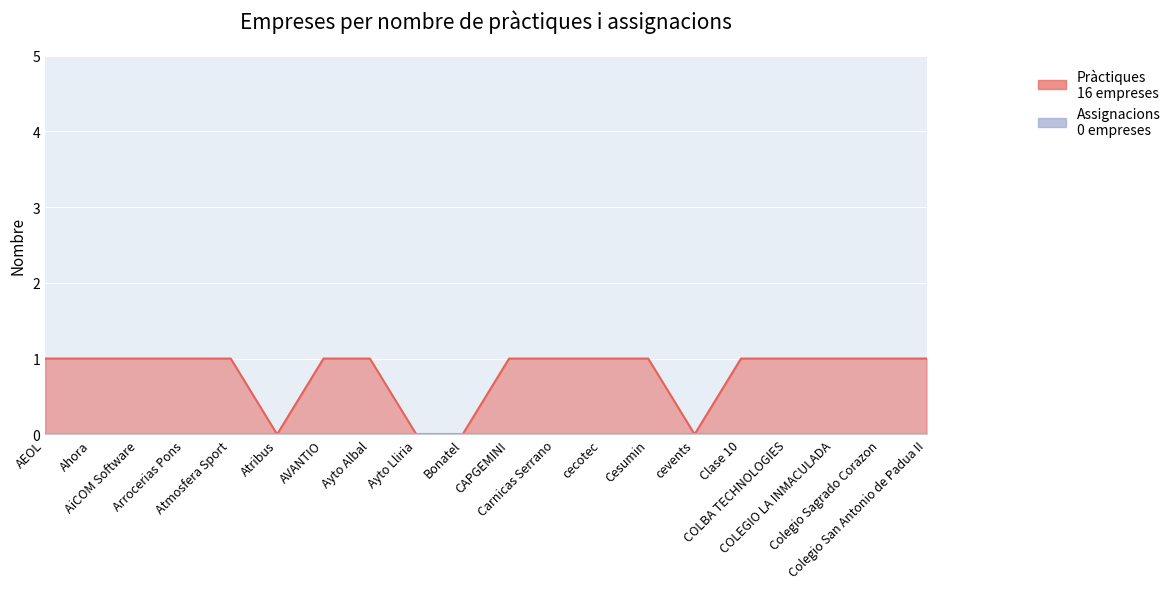

List the labels in order of value, largest first.

AEOL, Ahora, AiCOM Software, Arrocerias Pons, Atmosfera Sport, AVANTIO, Ayto Albal, CAPGEMINI, Carnicas Serrano, cecotec, Cesumin, Clase 10, COLBA TECHNOLOGIES, COLEGIO LA INMACULADA, Colegio Sagrado Corazon, Colegio San Antonio de Padua II, Atribus, Ayto Lliria, Bonatel, cevents